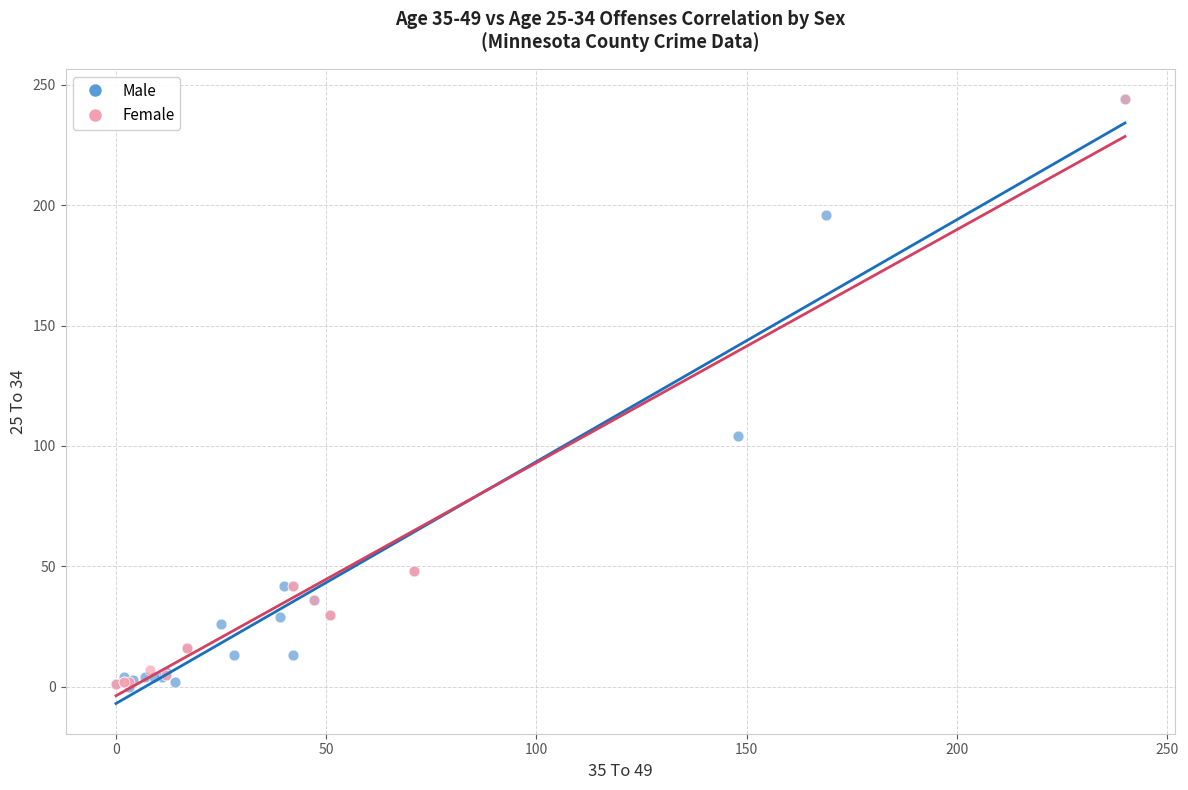

Which series has the largest Y range (max minus min)?

Male